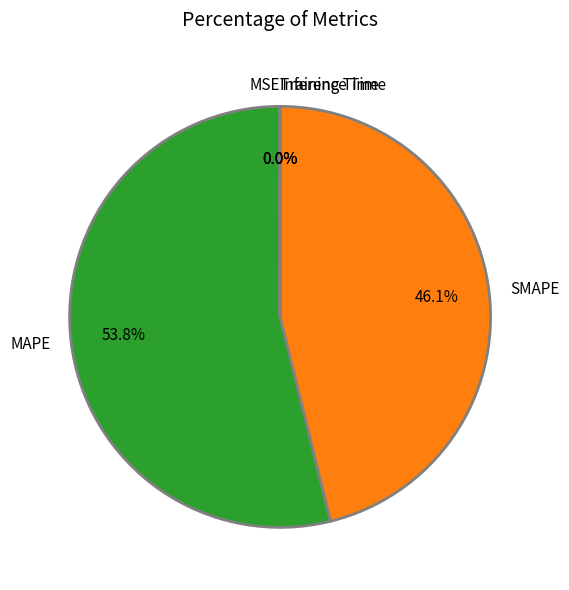

The MAPE slice represents 54% of the pie. True or false?

True